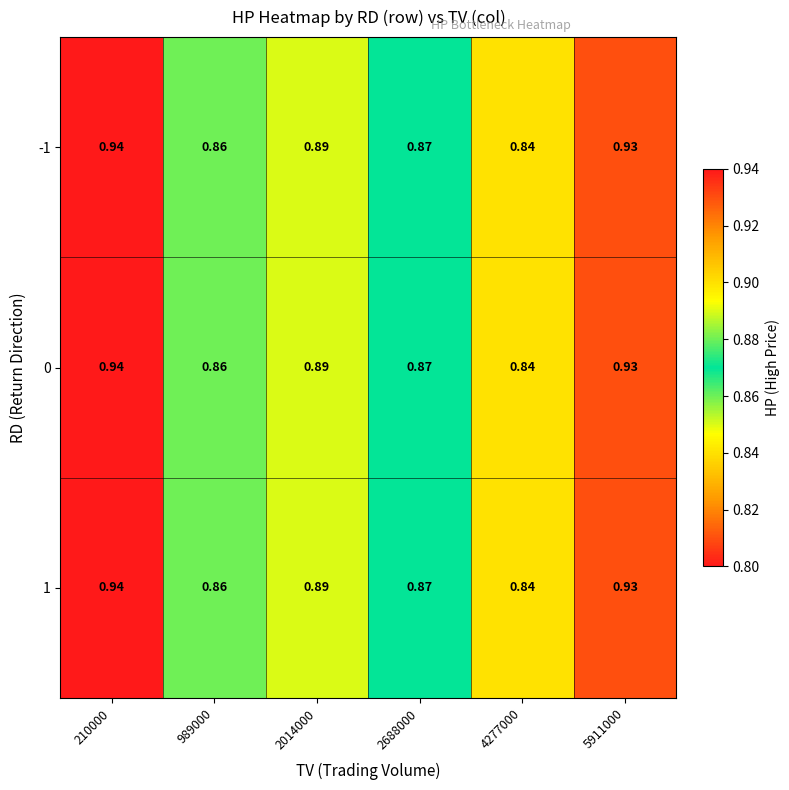

What is the total value across all series at 2014000?

2.7